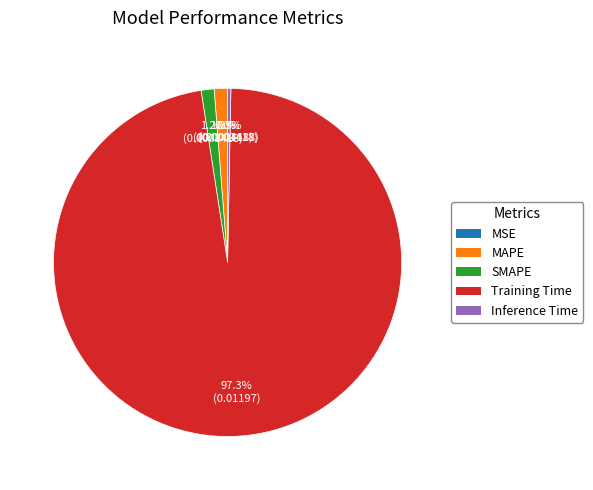

The SMAPE slice represents 8% of the pie. True or false?

False